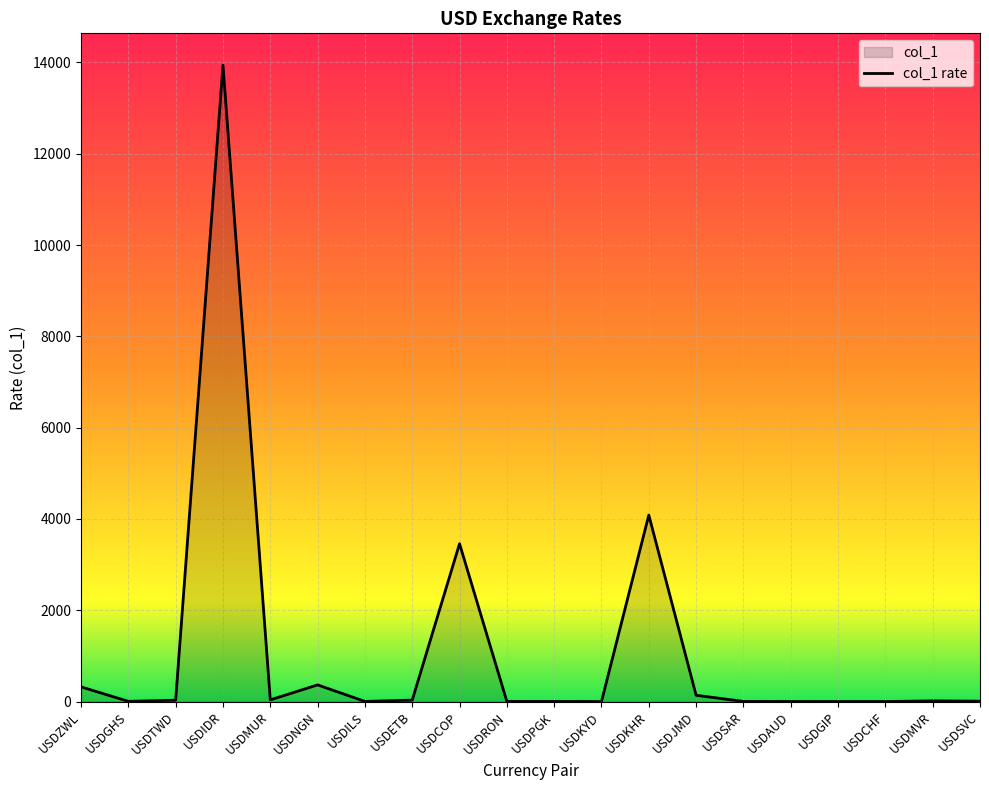

The chart shows a value of 3458.0 at USDCOP. True or false?

True